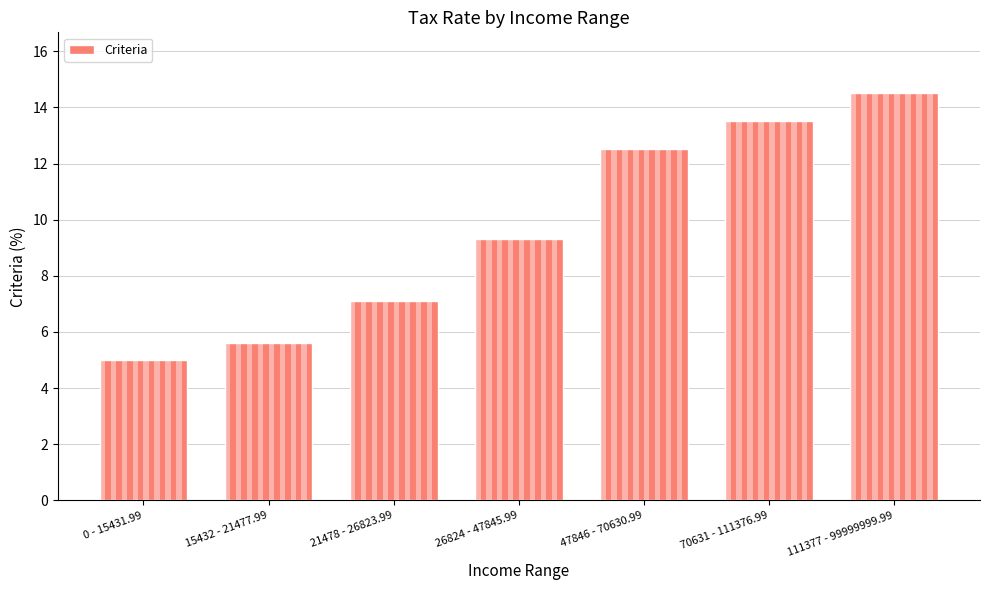

True or false: the data shows 13.5 at 70631 - 111376.99.

True